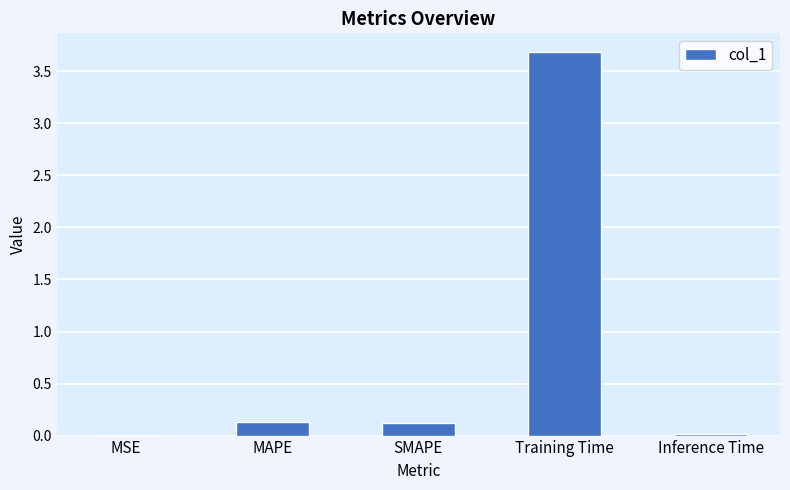

The value at MSE is 0.0. True or false?

True